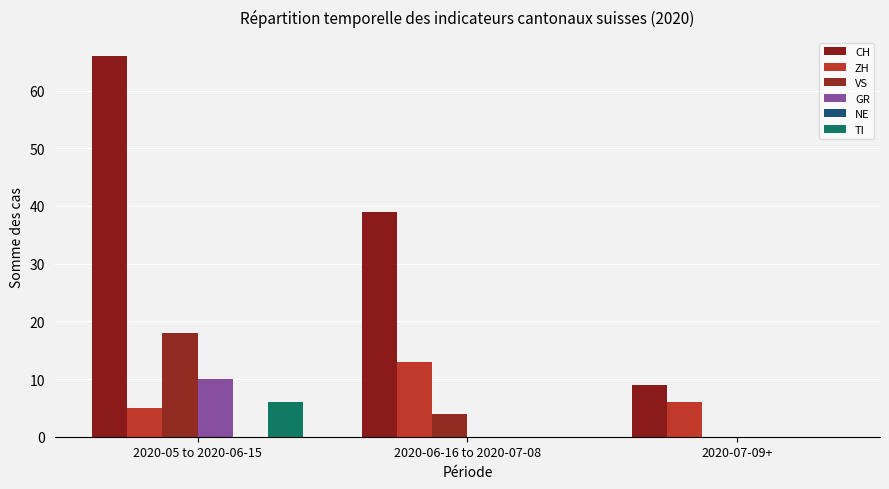

Rank the series at 2020-05 to 2020-06-15 from highest to lowest value.

CH, VS, GR, TI, ZH, NE